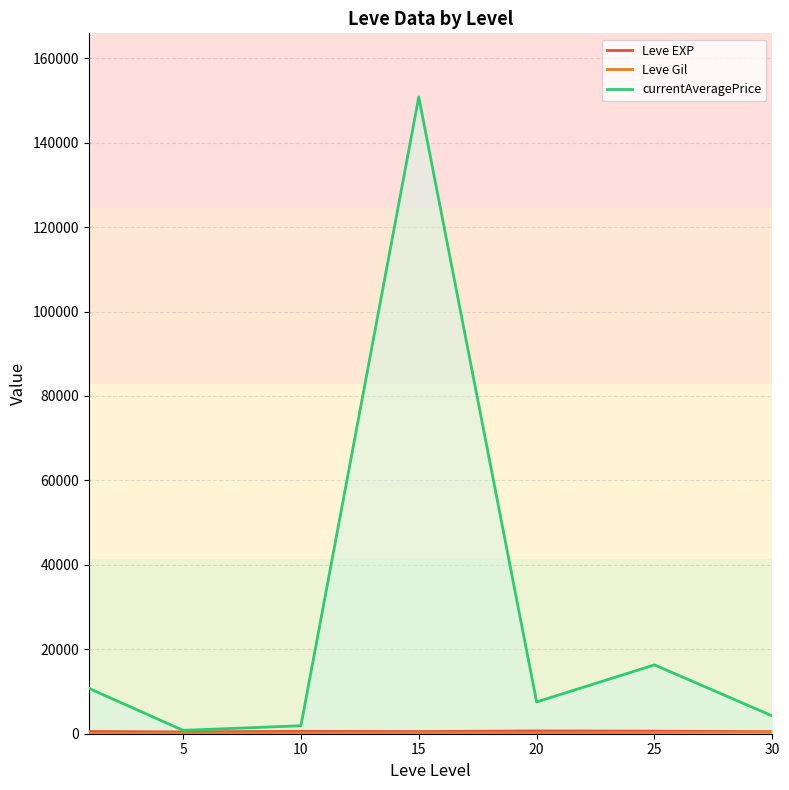

The value of currentAveragePrice at 30 is 4213.2. True or false?

True